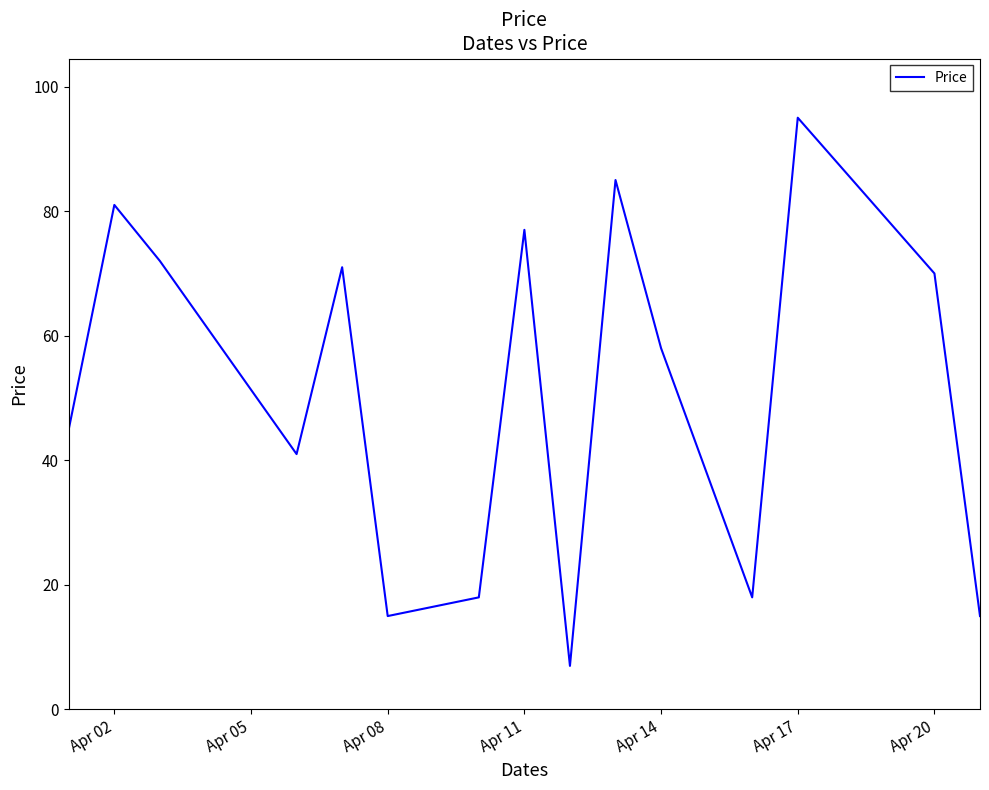

What is the greatest value displayed?

95